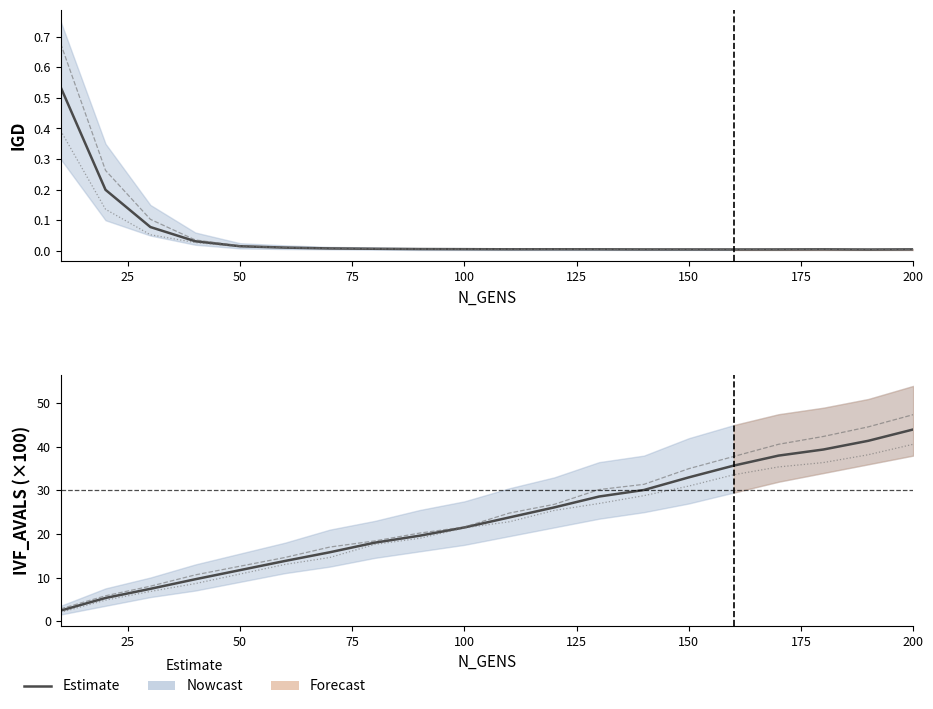

Reading left to right, list all the values displayed in this chart.

2.4	5.3	7.4	9.6	11.7	13.8	15.8	18.0	19.6	21.5	23.8	26.1	28.6	30.1	33.0	35.7	38.0	39.4	41.4	44.0